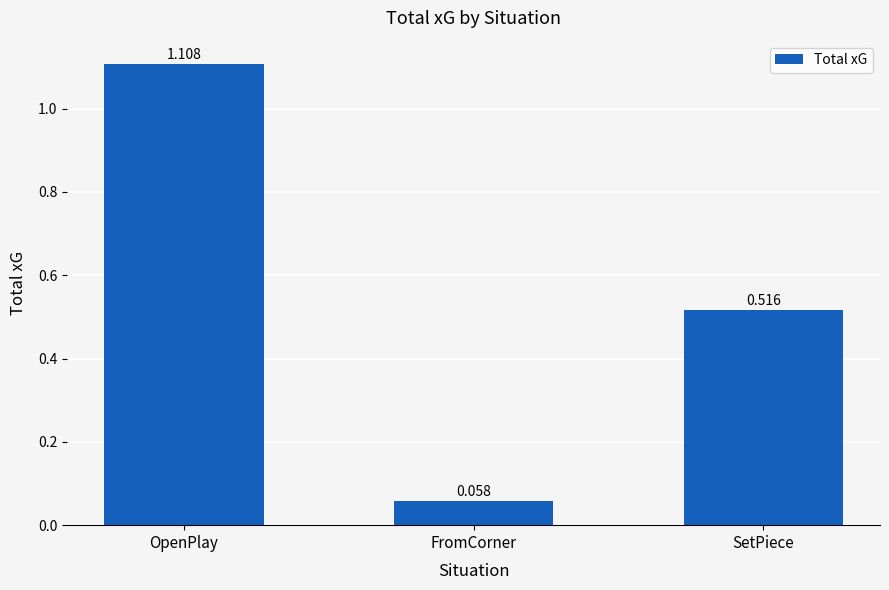

What is the label of the 1st bar from the left?

OpenPlay